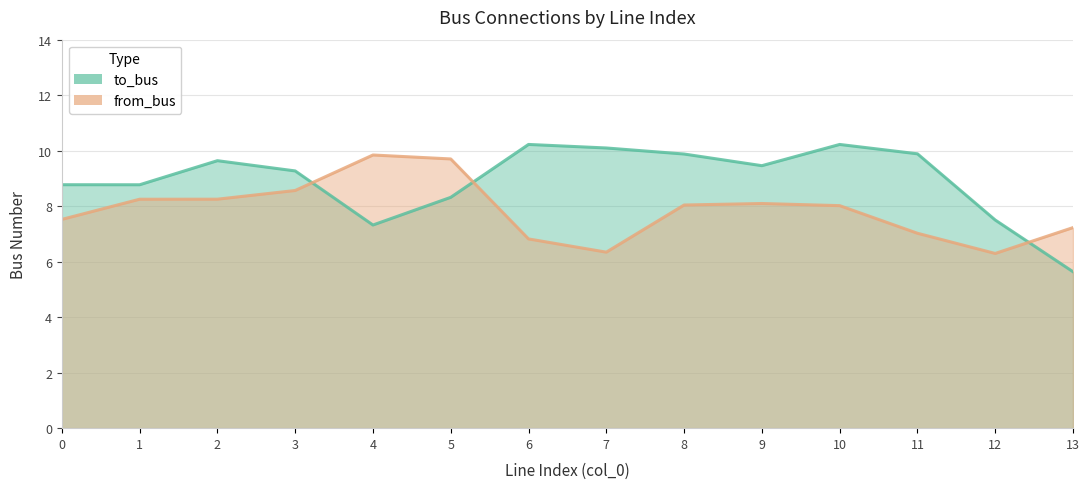

Which series has the largest total across all categories?

to_bus